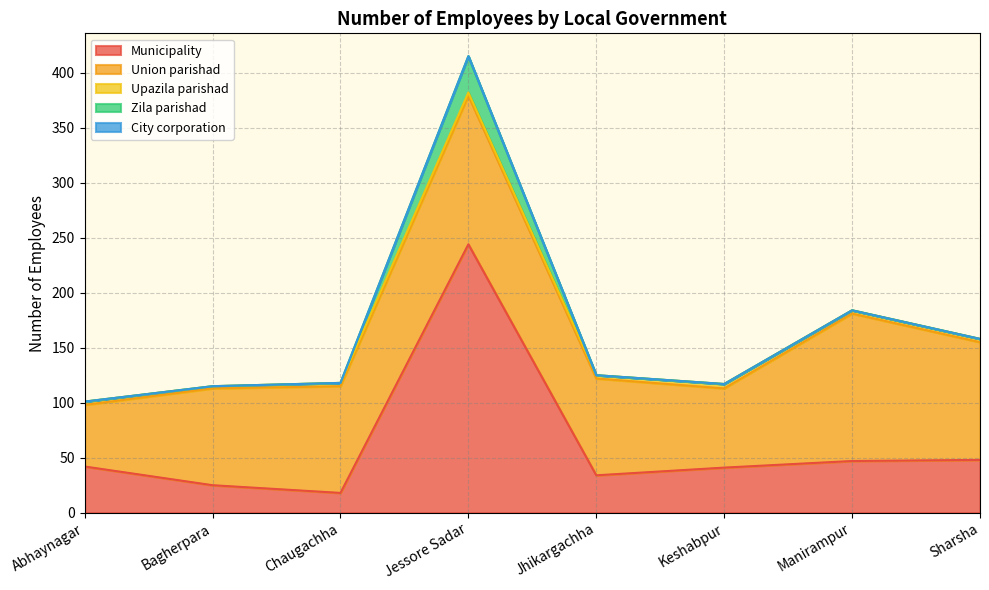

At which category is the sum across all series the highest?

Jessore Sadar